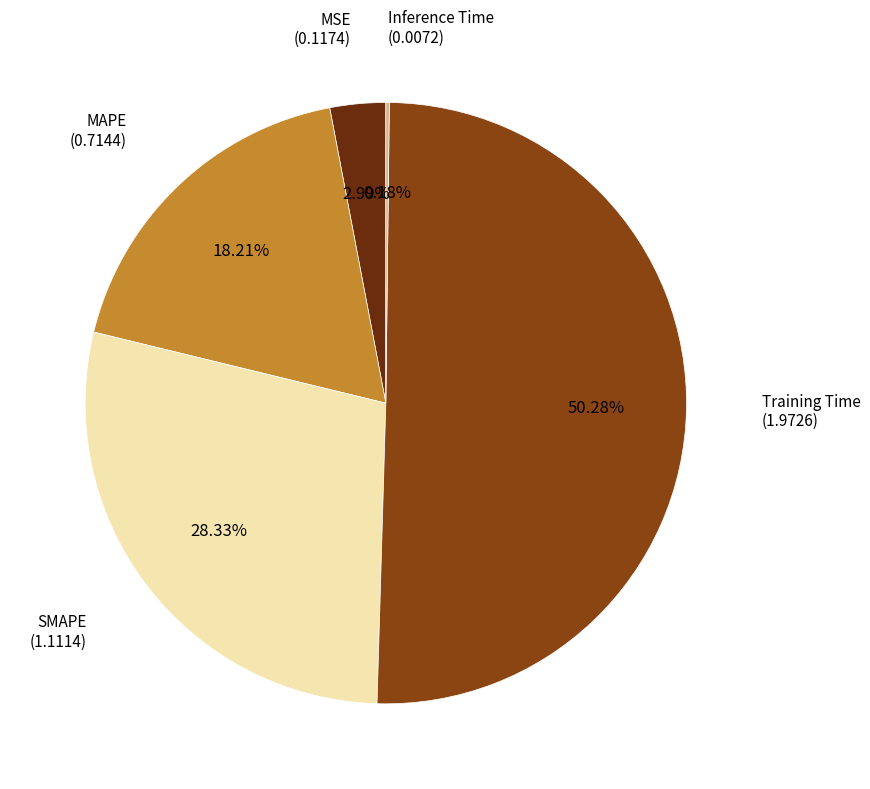

To the nearest percent, what is the average slice percentage?

20%